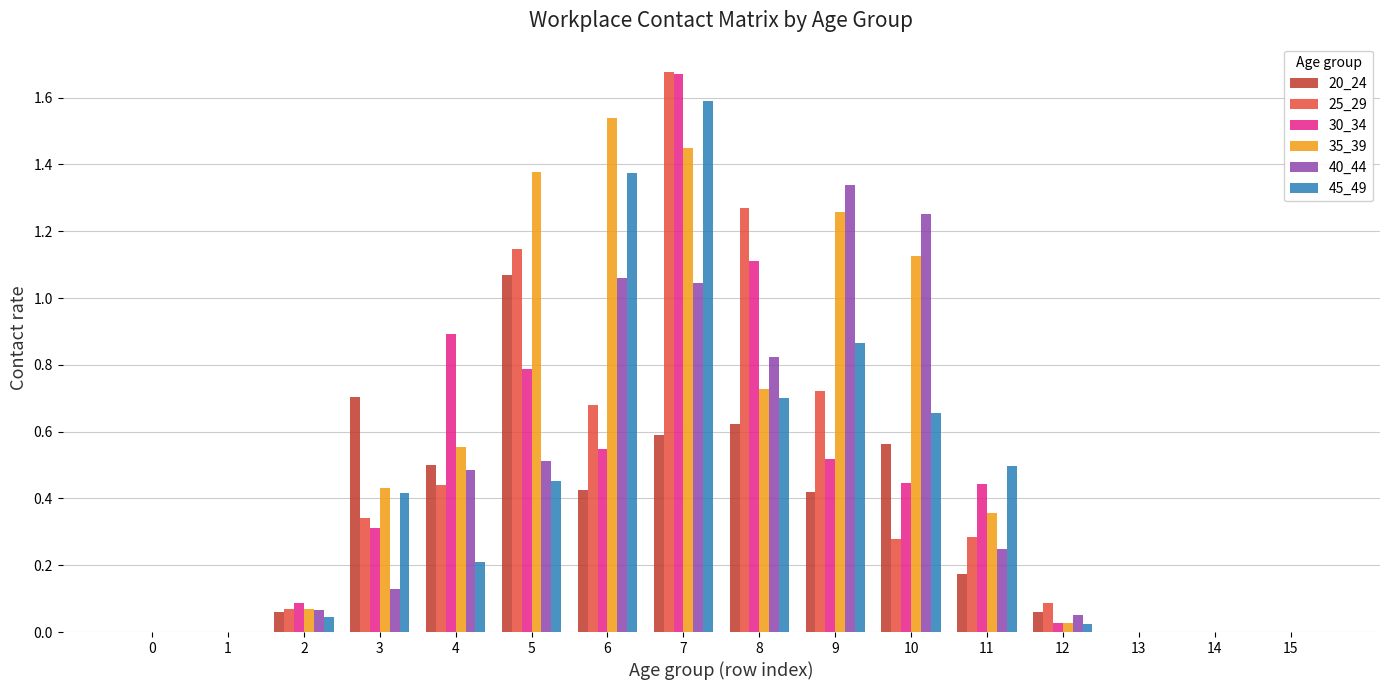

Does the chart contain stacked bars?

No